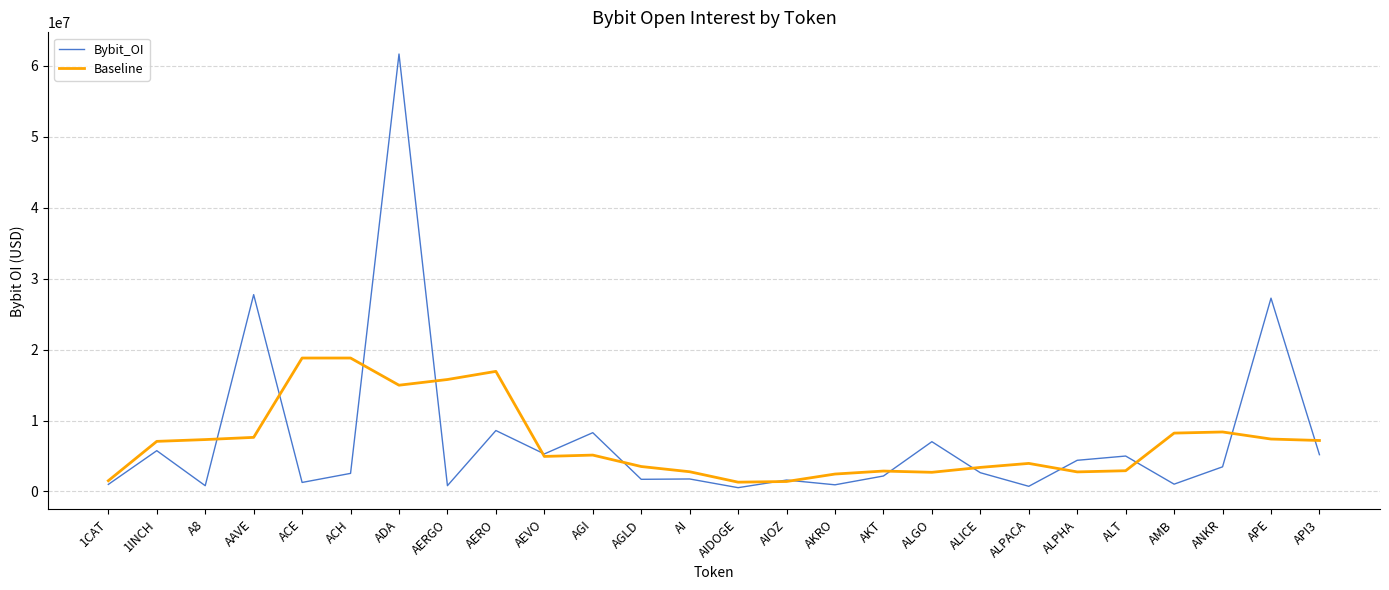

The value of Bybit_OI at 1INCH is 5745205.0. True or false?

True